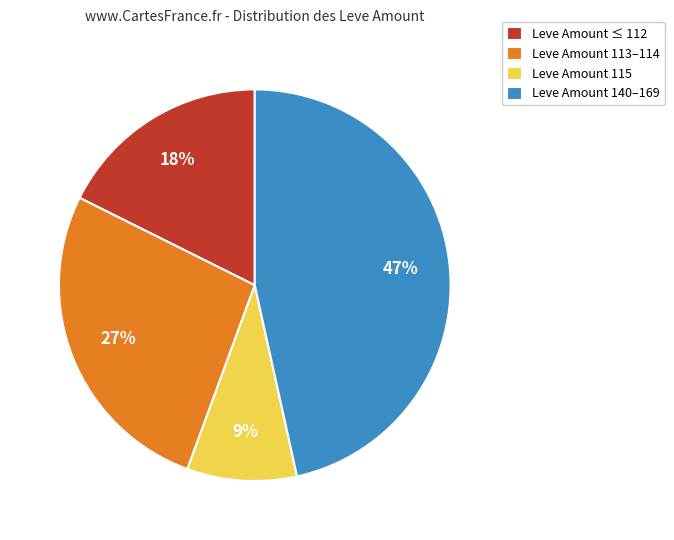

How many slices are in this pie chart?

4